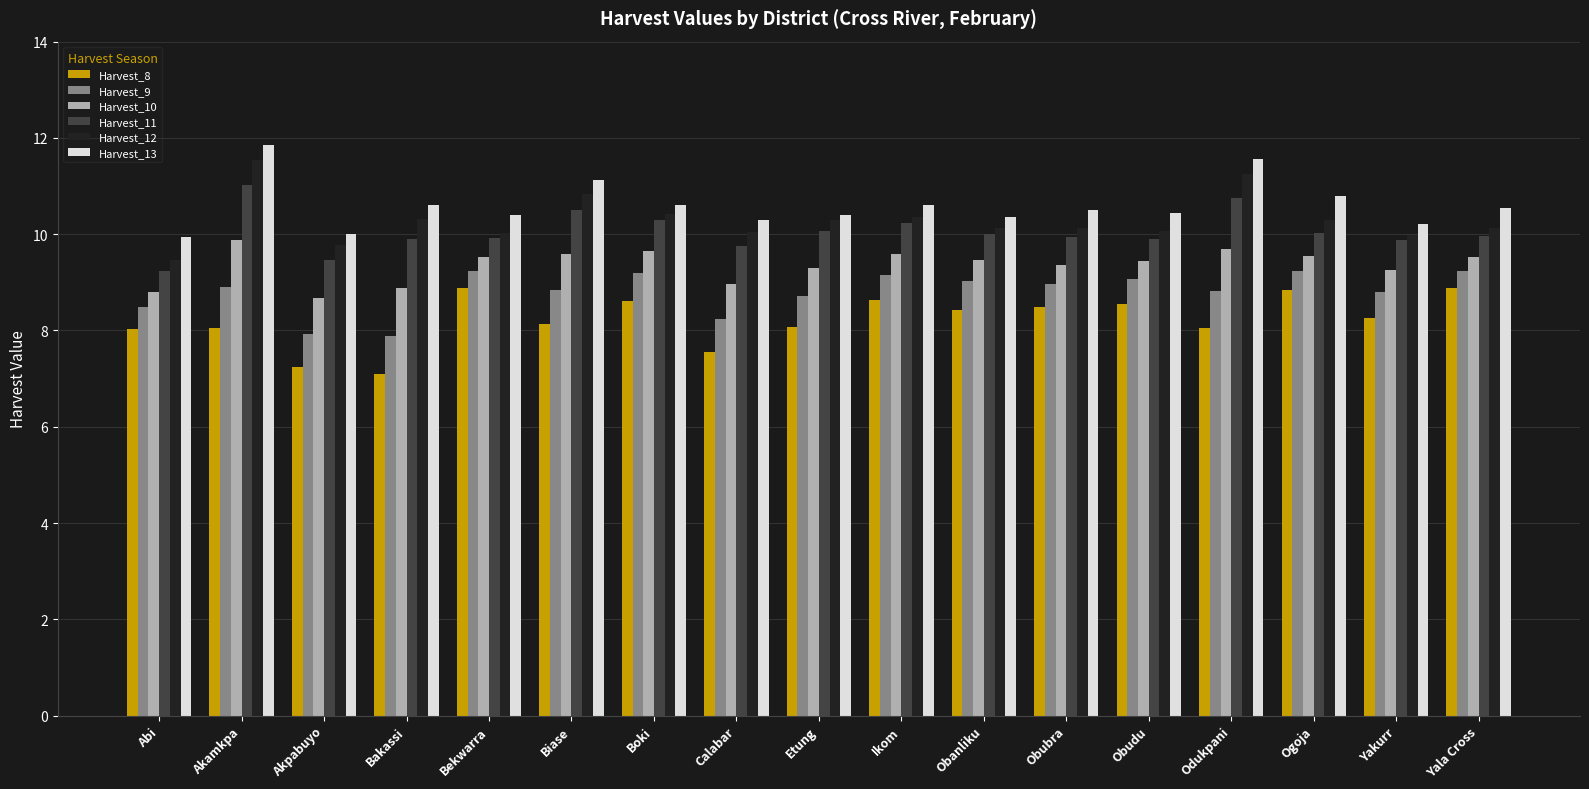

What is the label of the 5th bar from the right?

Obudu